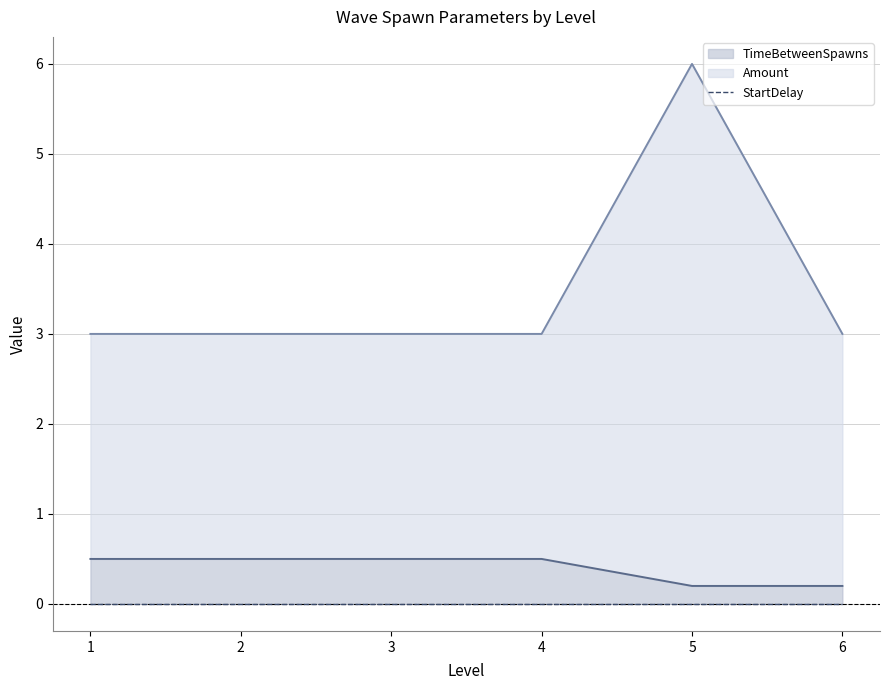

Which has a higher value, 2 or 4?

2